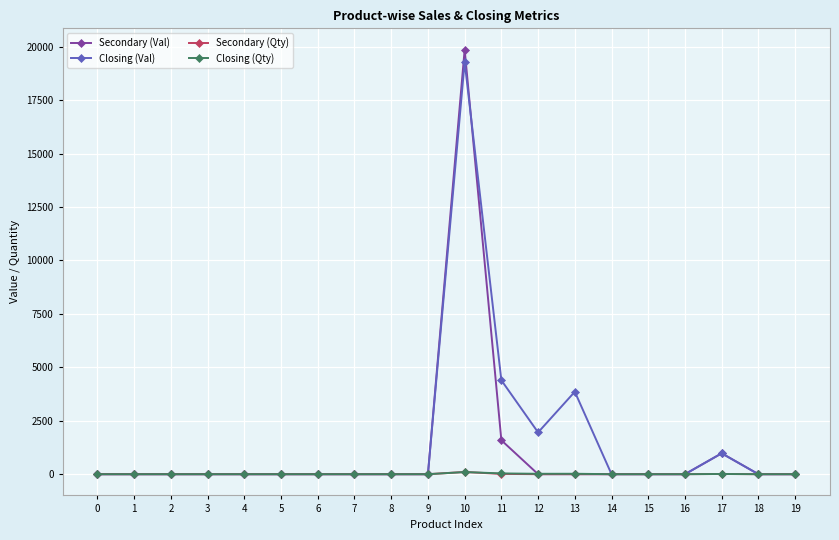

Count the number of data series in this chart.

4